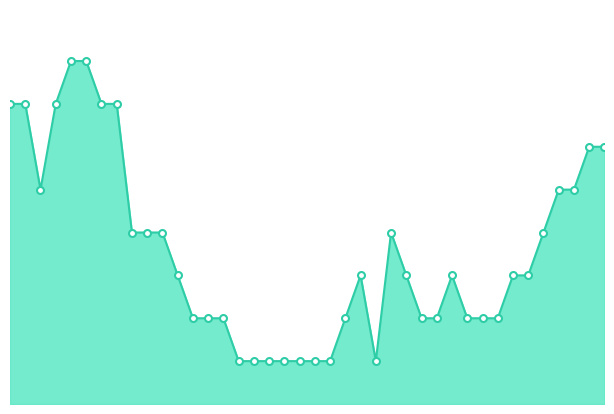

Is this an area chart (filled region under the line)?

Yes